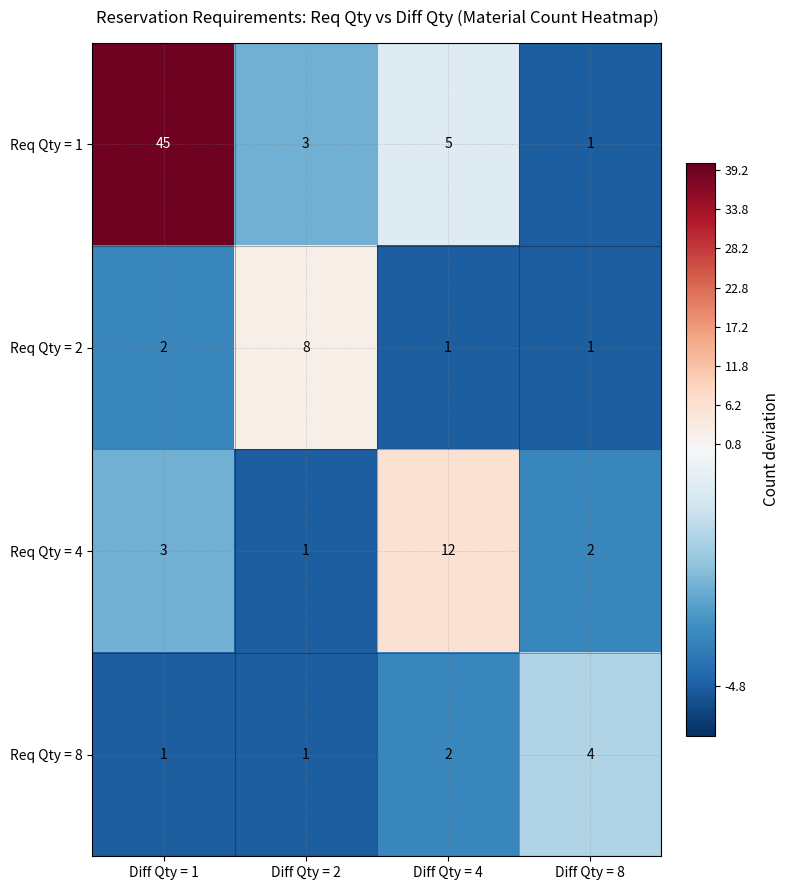

At which label does Req Qty = 4 reach its minimum?

Diff Qty = 2